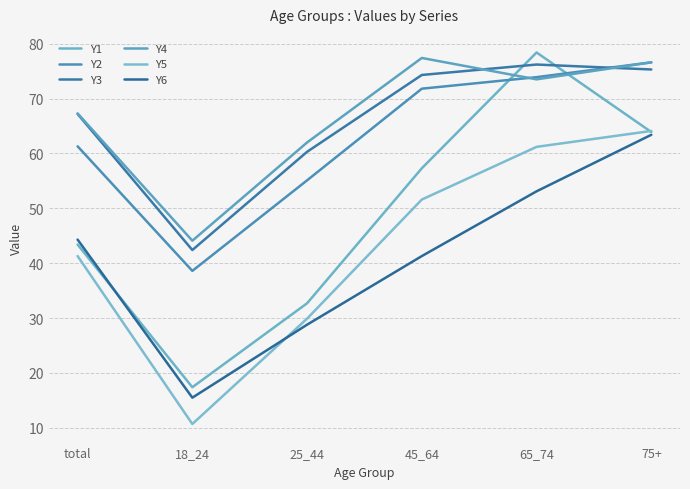

What position from the right is total?

6